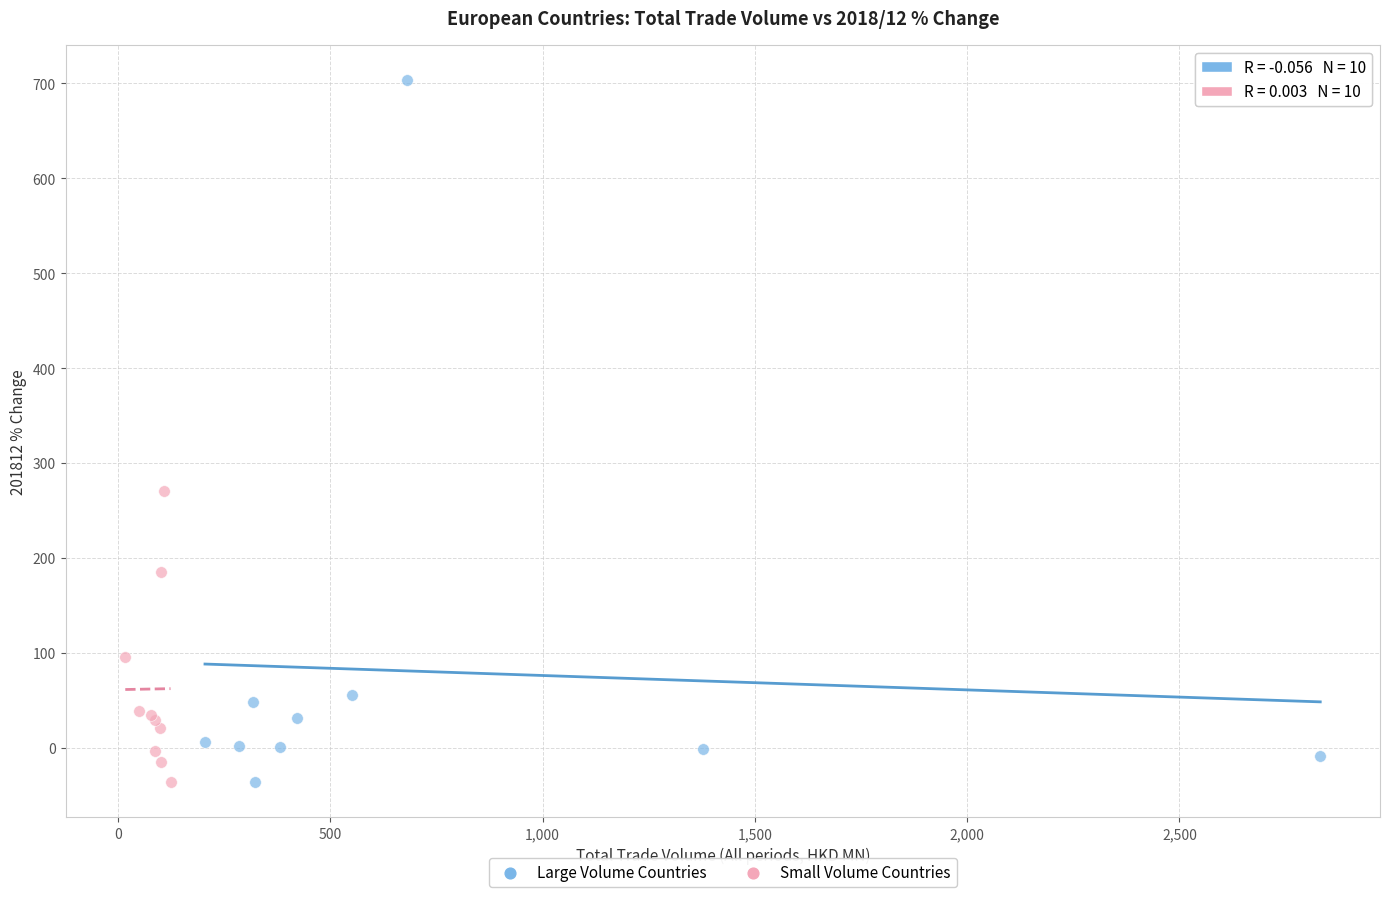

Which series contains the highest Y value?

Large Volume Countries